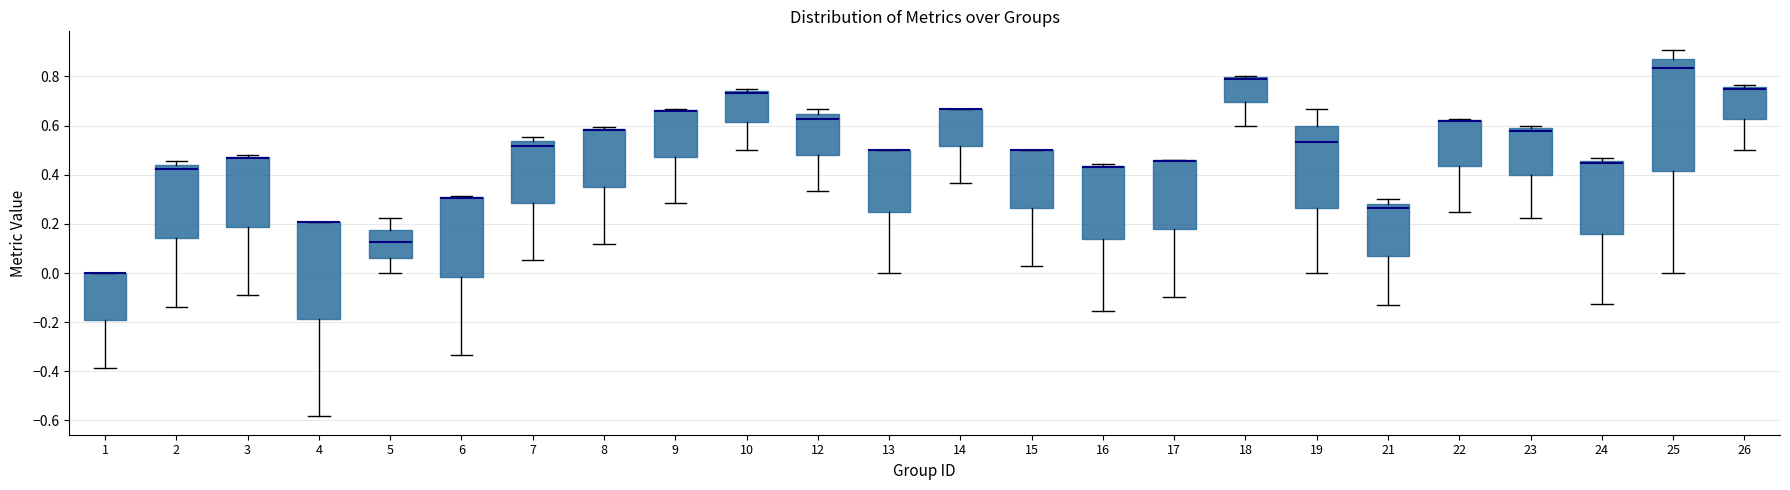

Reading left to right, transcribe this box plot: for each box, give where its median line is, the range the box spans, and where its two whiskers end, as read against the y-axis. The values are not printed on the chart, so give them approximately, as read against the axis.

1: median 0.00 (drawn on the box's upper edge), box -0.20 to 0.00, whiskers -0.38 to 0.00
2: median 0.42, box 0.14 to 0.44, whiskers -0.14 to 0.46
3: median 0.46, box 0.18 to 0.48, whiskers -0.10 to 0.48 (just above the box's upper edge)
4: median 0.20 (drawn on the box's upper edge), box -0.18 to 0.20, whiskers -0.58 to 0.20
5: median 0.12, box 0.06 to 0.18, whiskers 0.00 to 0.22
6: median 0.30 (drawn on the box's upper edge), box -0.02 to 0.30, whiskers -0.34 to 0.32
7: median 0.52, box 0.28 to 0.54, whiskers 0.06 to 0.56
8: median 0.58 (drawn on the box's upper edge), box 0.36 to 0.58, whiskers 0.12 to 0.60
9: median 0.66 (drawn on the box's upper edge), box 0.48 to 0.66, whiskers 0.28 to 0.66
10: median 0.74 (just below the box's upper edge), box 0.62 to 0.74, whiskers 0.50 to 0.76
12: median 0.62, box 0.48 to 0.64, whiskers 0.34 to 0.66
13: median 0.50 (drawn on the box's upper edge), box 0.26 to 0.50, whiskers 0.00 to 0.50
14: median 0.66 (drawn on the box's upper edge), box 0.52 to 0.66, whiskers 0.36 to 0.66
15: median 0.50 (drawn on the box's upper edge), box 0.26 to 0.50, whiskers 0.02 to 0.50
16: median 0.44 (just below the box's upper edge), box 0.14 to 0.44, whiskers -0.16 to 0.44 (just above the box's upper edge)
17: median 0.46 (drawn on the box's upper edge), box 0.18 to 0.46, whiskers -0.10 to 0.46
18: median 0.80 (drawn on the box's upper edge), box 0.70 to 0.80, whiskers 0.60 to 0.80
19: median 0.54, box 0.26 to 0.60, whiskers 0.00 to 0.66
21: median 0.26, box 0.06 to 0.28, whiskers -0.12 to 0.30
22: median 0.62 (drawn on the box's upper edge), box 0.44 to 0.62, whiskers 0.26 to 0.62
23: median 0.58 (just below the box's upper edge), box 0.40 to 0.58, whiskers 0.22 to 0.60
24: median 0.44, box 0.16 to 0.46, whiskers -0.12 to 0.46 (just above the box's upper edge)
25: median 0.84, box 0.42 to 0.88, whiskers 0.00 to 0.90
26: median 0.76 (just below the box's upper edge), box 0.62 to 0.76, whiskers 0.50 to 0.76 (just above the box's upper edge)